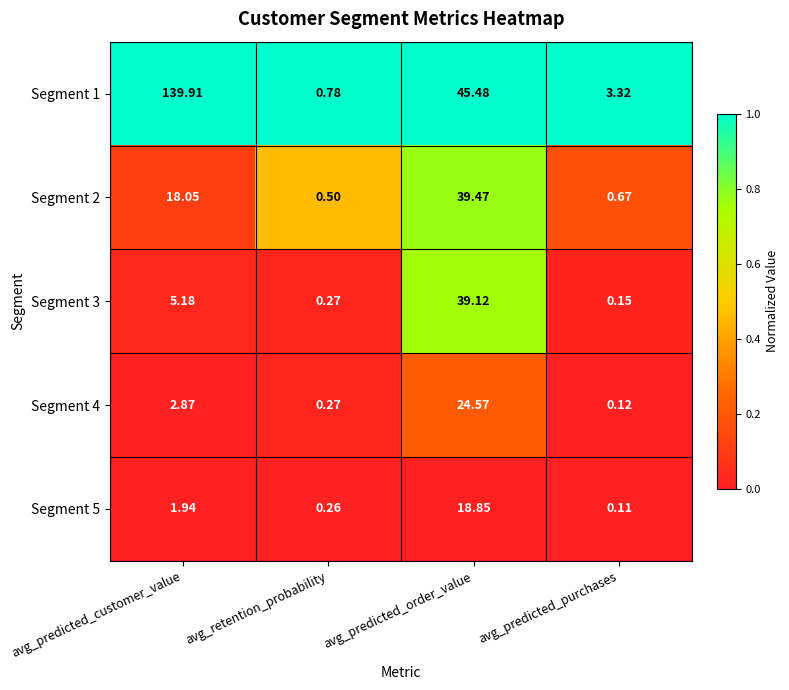

Rank the series by their maximum value, from lowest to highest.

Segment 5, Segment 4, Segment 3, Segment 2, Segment 1